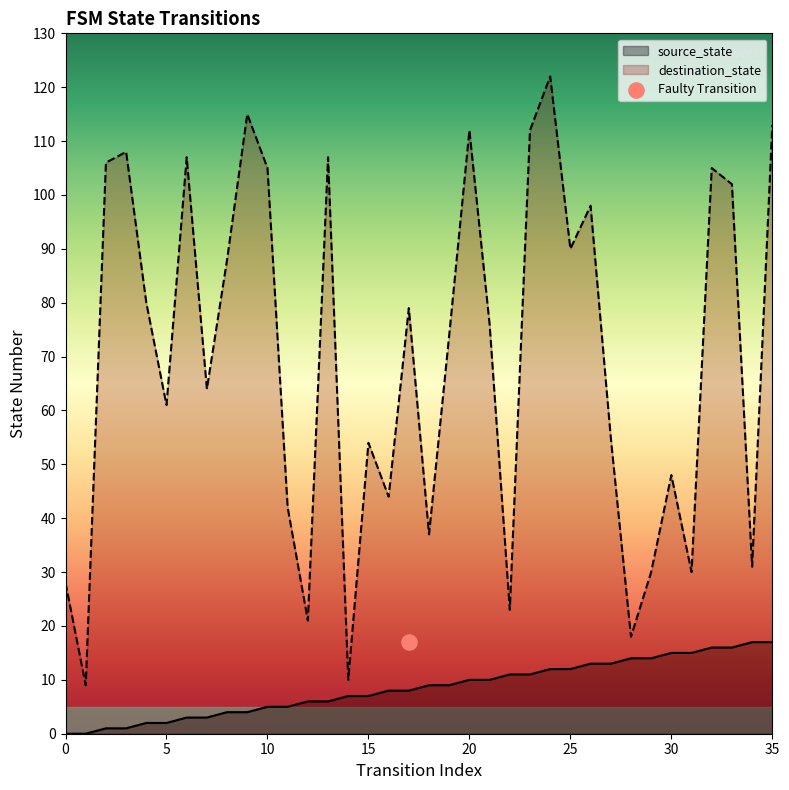

The value of source_state at 15 is 7. True or false?

True